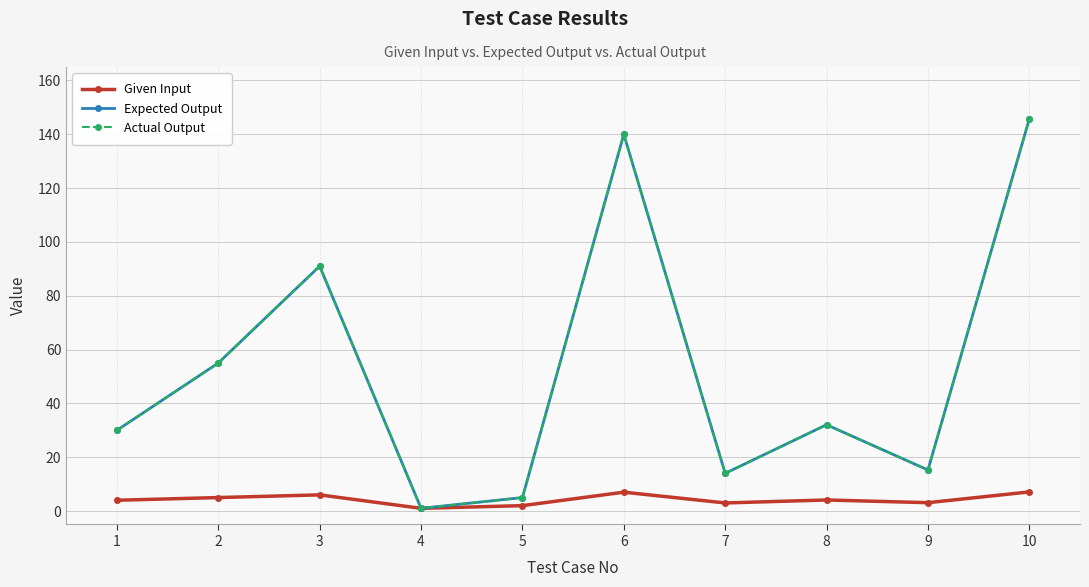

What is the difference between the maximum and minimum values in the Given Input series?

6.1